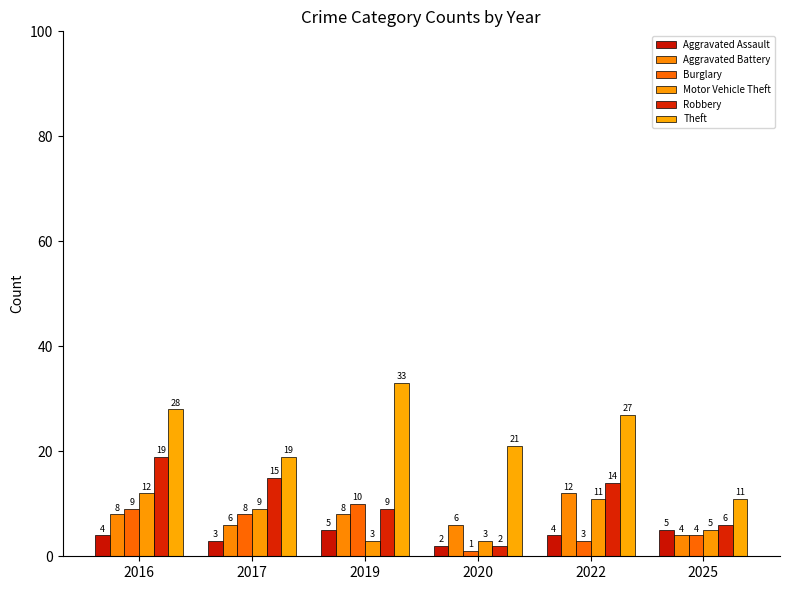

What is the total value across all series at 2022?

71